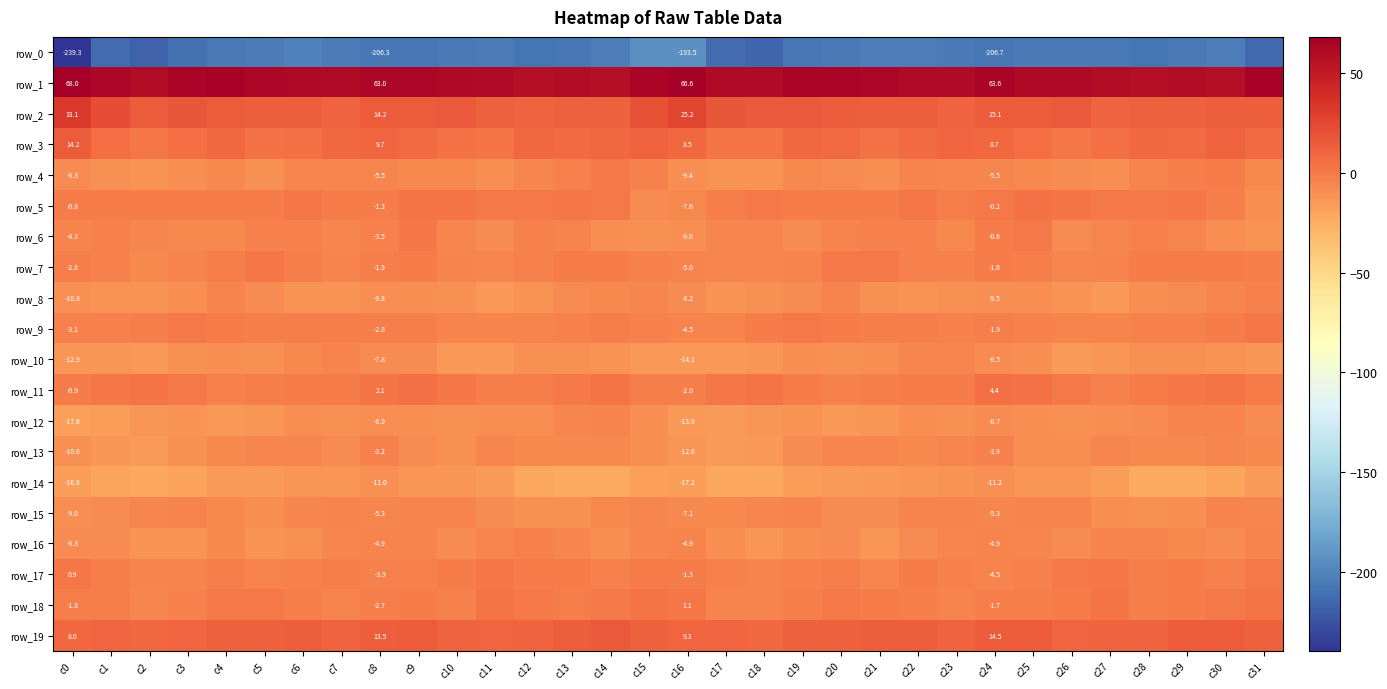

What is the difference between the maximum and minimum values in the row_5 series?

12.2